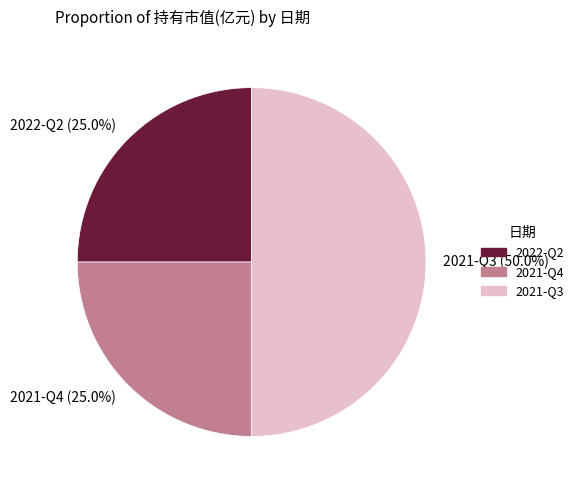

How many slices are in this pie chart?

3